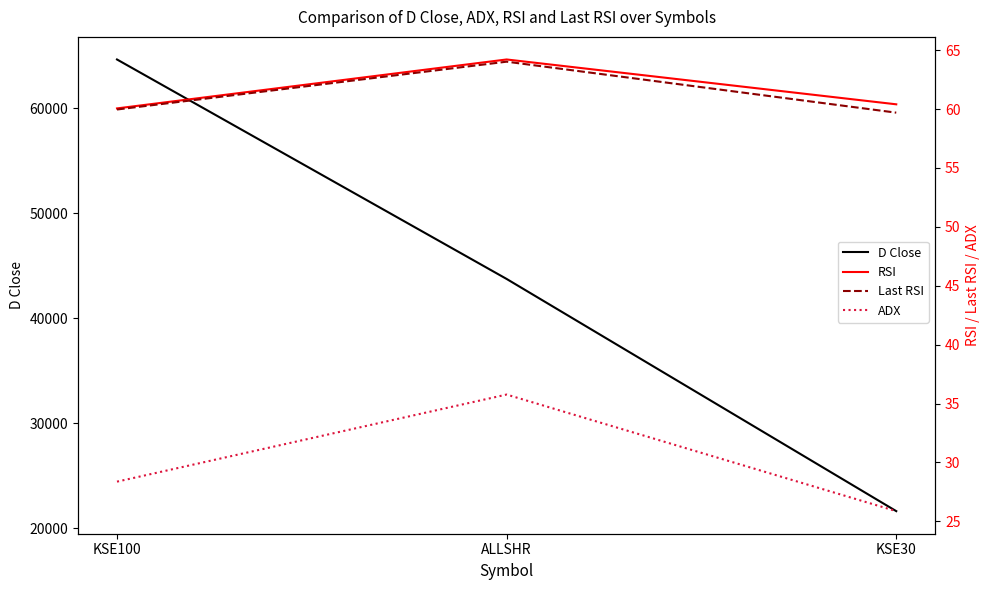

Is the value of D Close at ALLSHR greater than the value of Last RSI at KSE100?

Yes